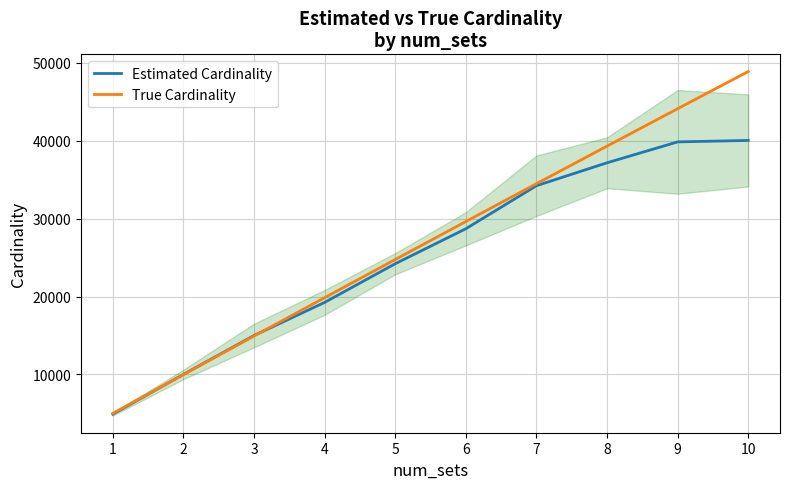

After their last crossing, which series has the higher values: Estimated Cardinality or True Cardinality?

True Cardinality